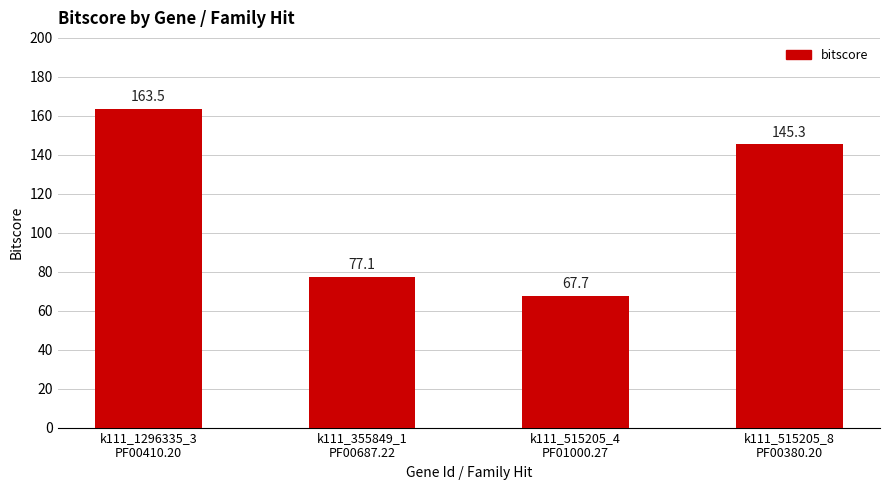

The value at k111_515205_4
PF01000.27 is 67.7. True or false?

True